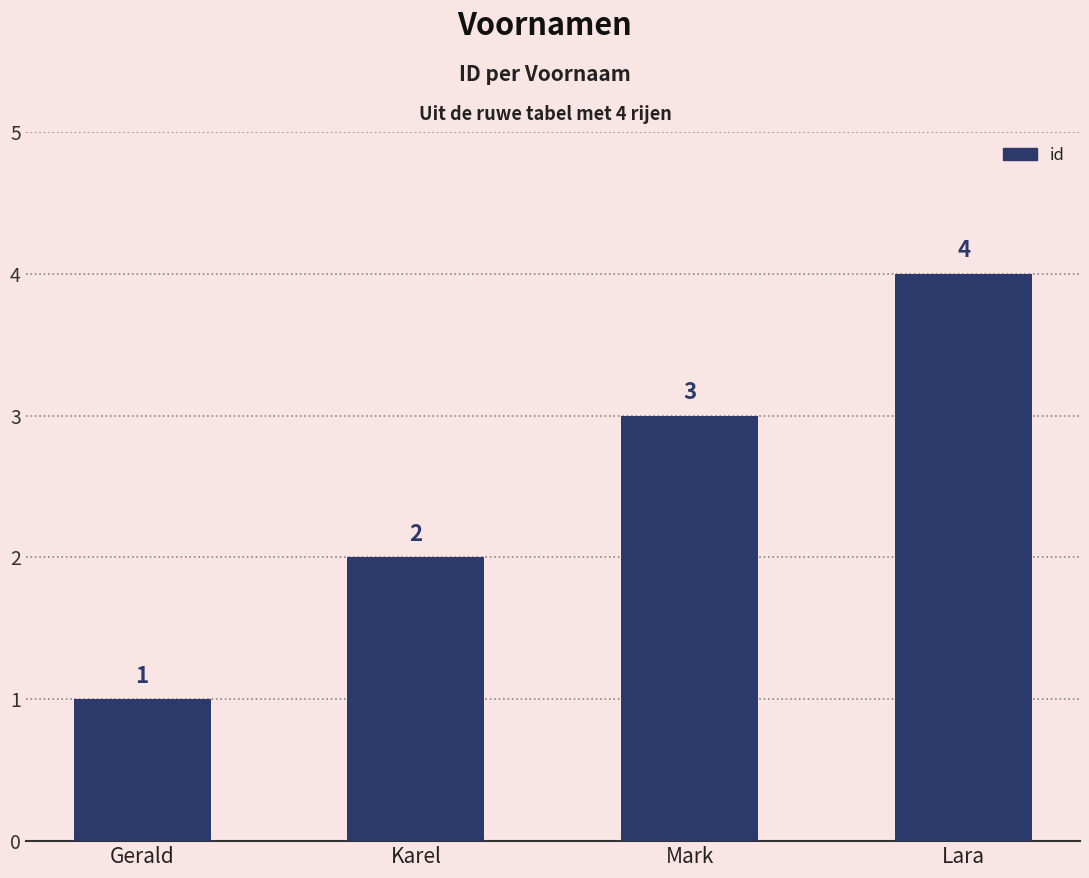

Reading left to right, list all the values displayed in this chart.

1	2	3	4